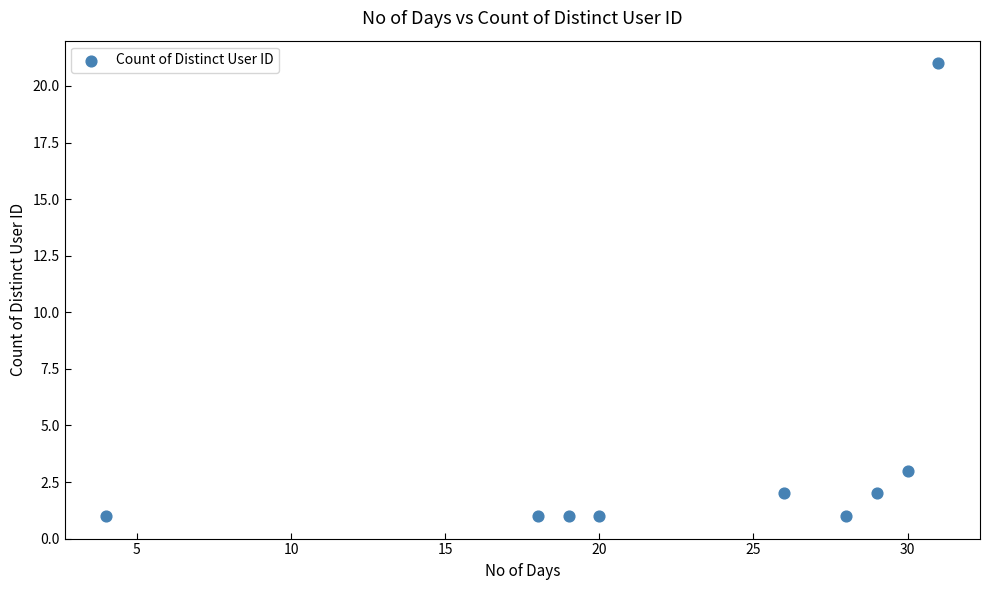

What Y value in the scatter plot is closest to 11?

3